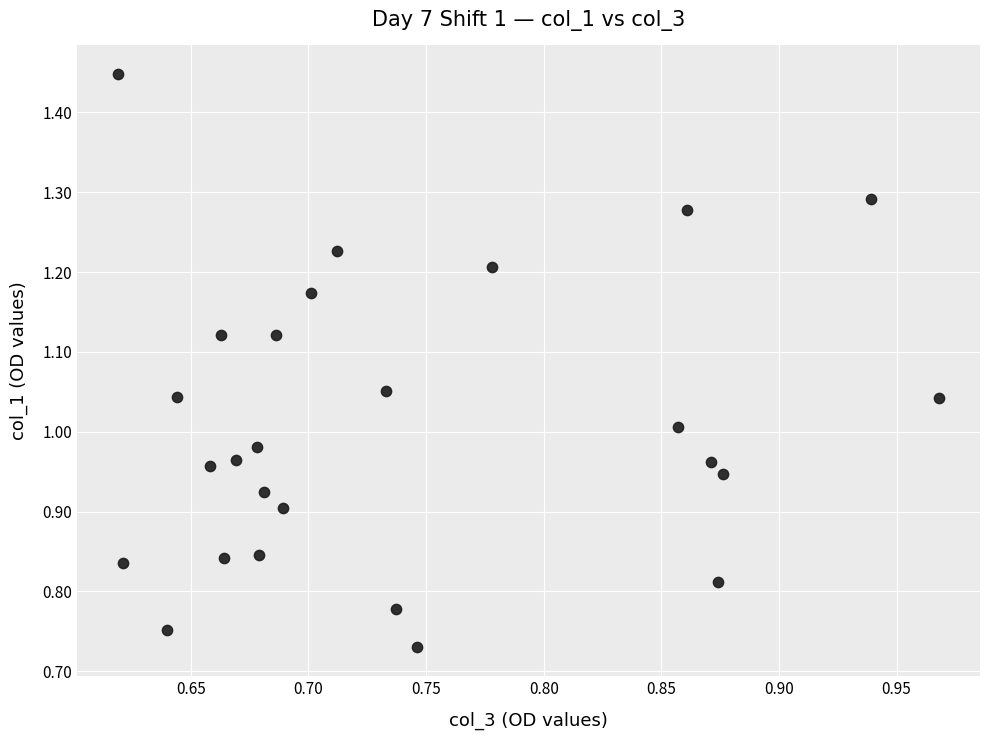

What is the range of X values (max minus min)?

0.3